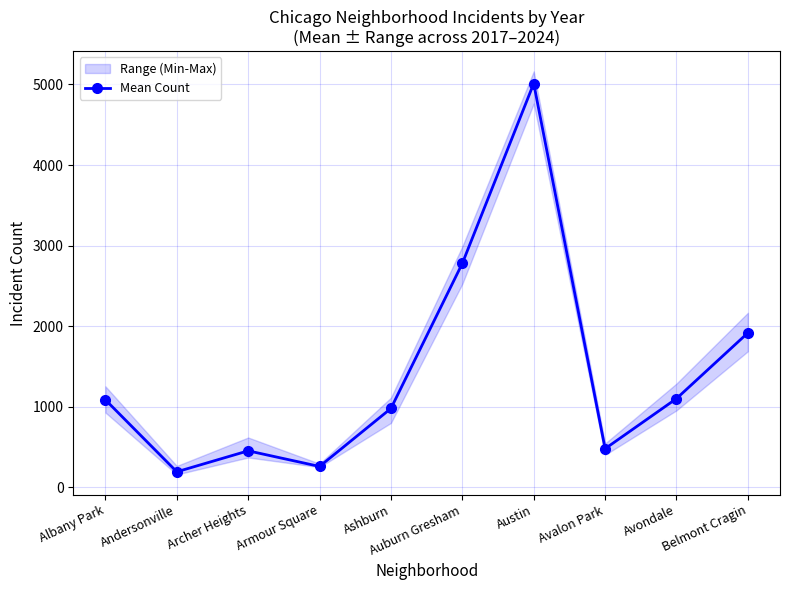

What is the approximate value at Albany Park?

1084.2